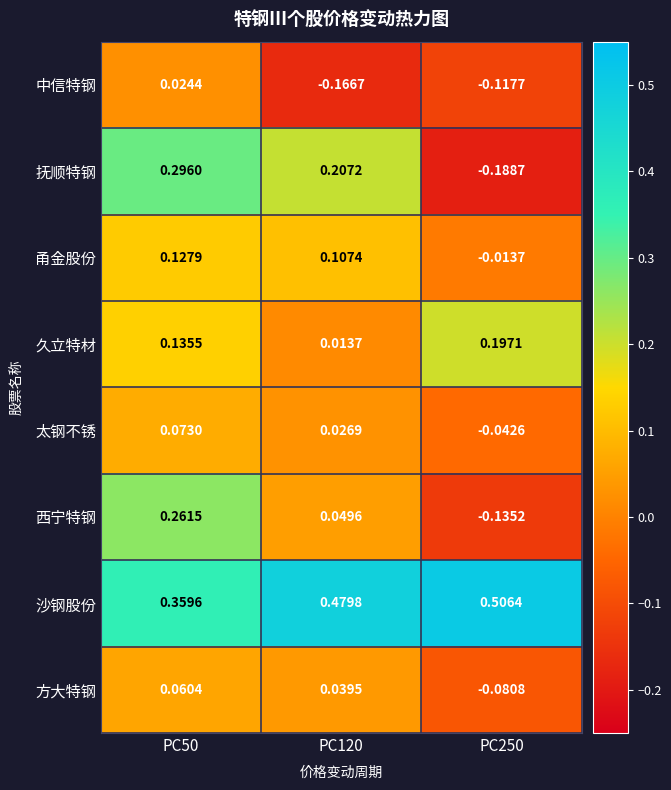

Rank the series by their maximum value, from highest to lowest.

沙钢股份, 抚顺特钢, 西宁特钢, 久立特材, 甬金股份, 太钢不锈, 方大特钢, 中信特钢